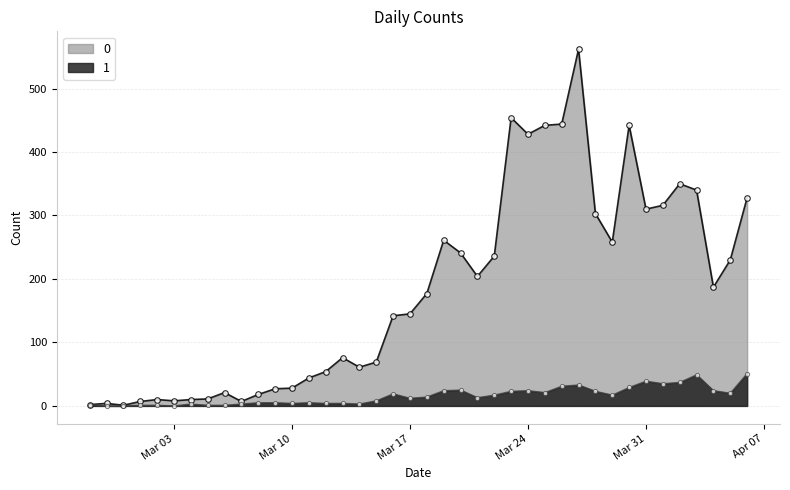

What is the difference between the maximum and minimum values in the 1 series?

51